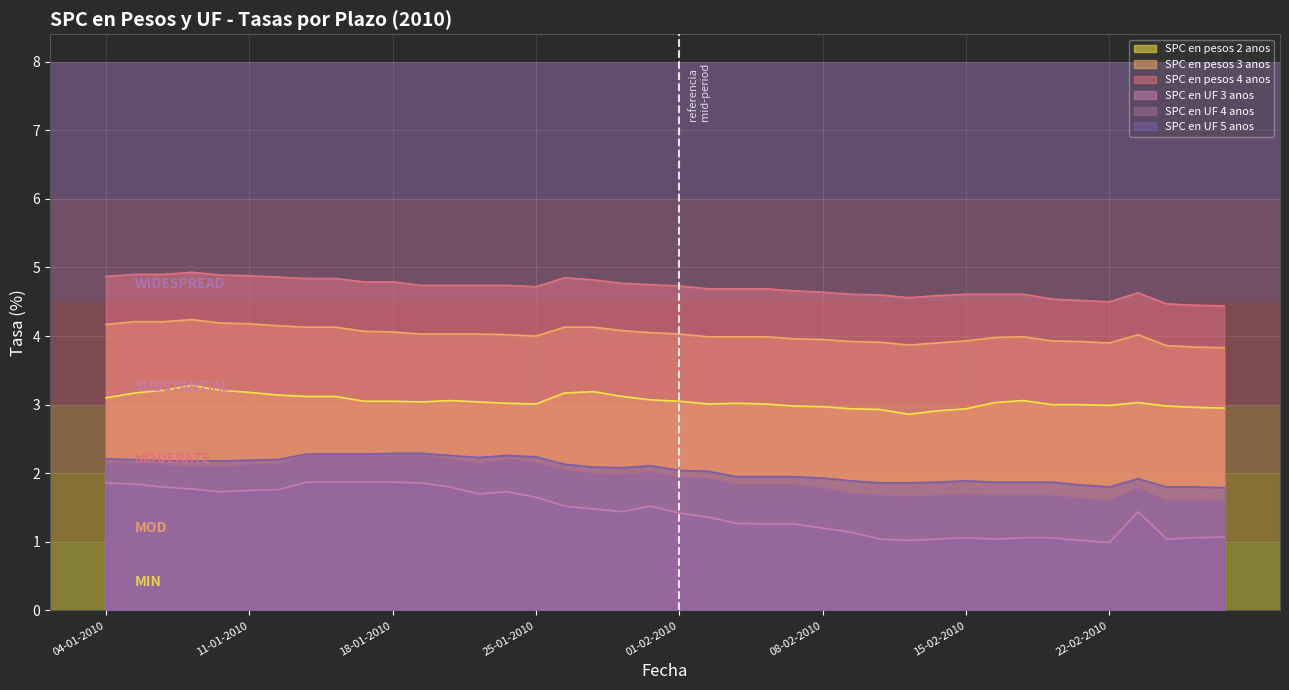

What is the total value across all series at 15-02-2010?

16.1